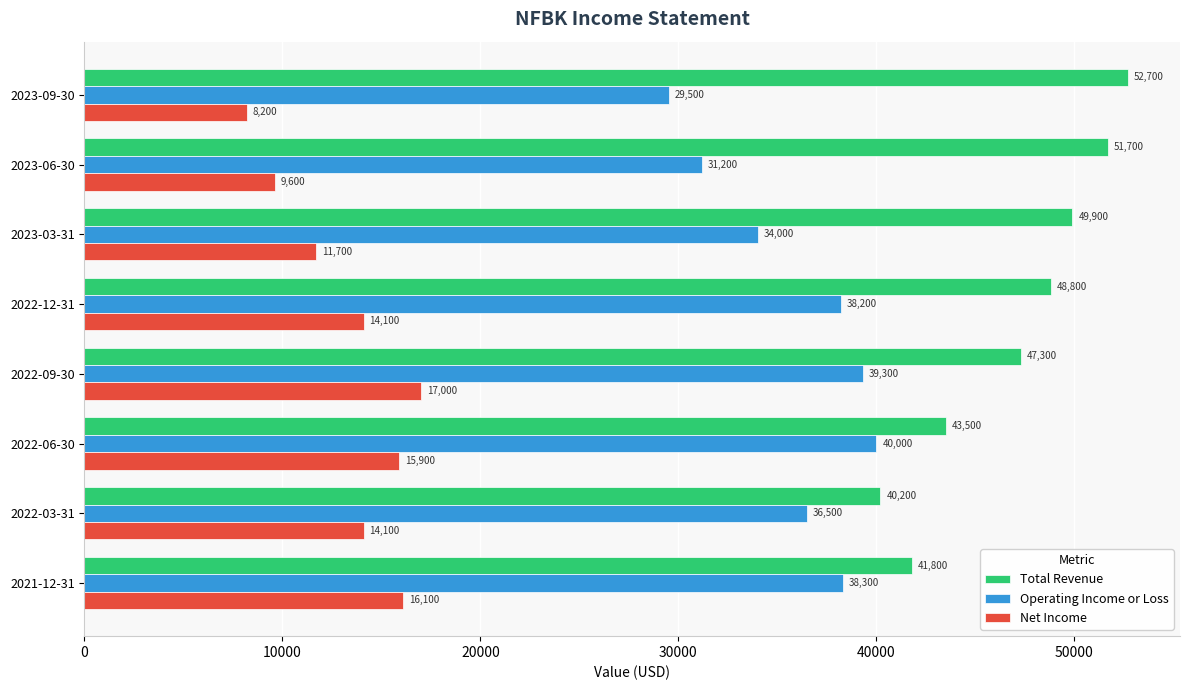

What is the minimum value for Total Revenue?

40200